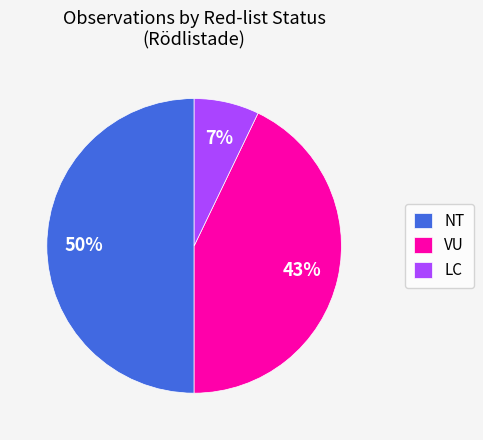

To the nearest percent, what portion does LC represent?

7%